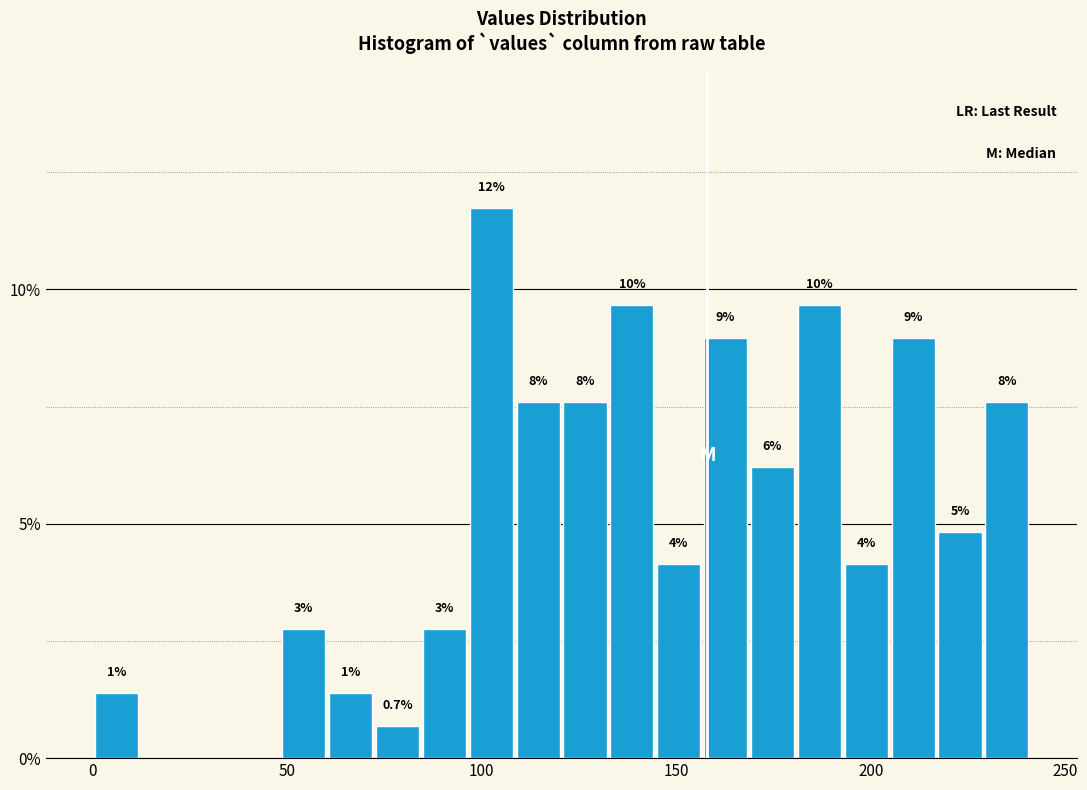

Around what value on the x-axis is the tallest bar? Give the approximate position of its centre, as read against the axis.

100